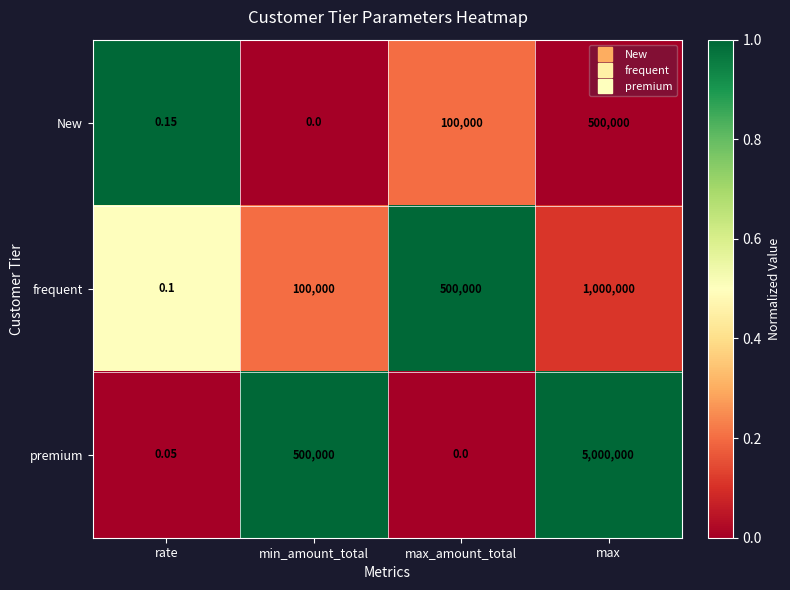

Which series has the largest range (max minus min)?

premium